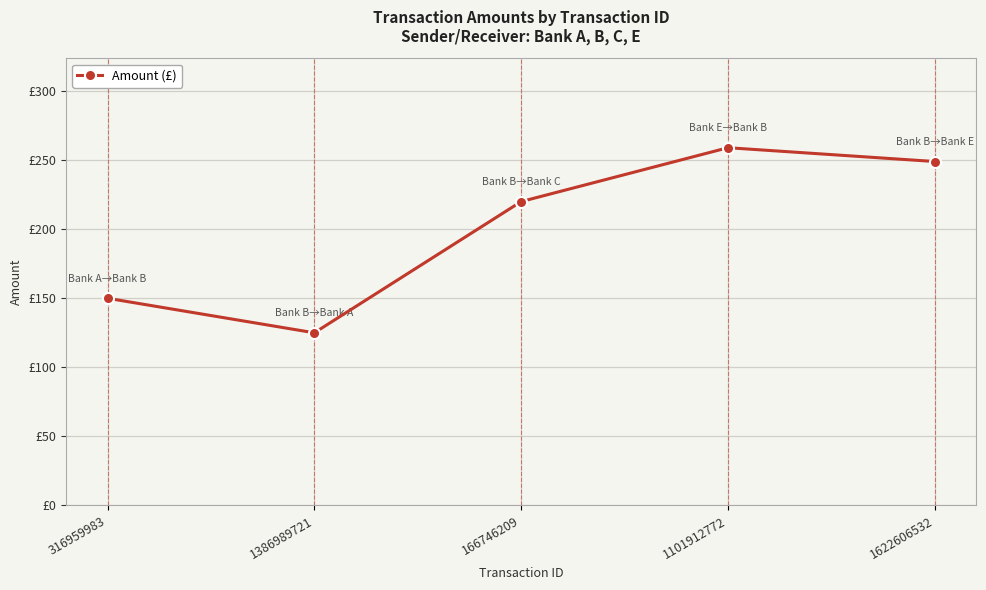

List the labels in order of value, smallest first.

1386989721, 316959983, 166746209, 1622606532, 1101912772